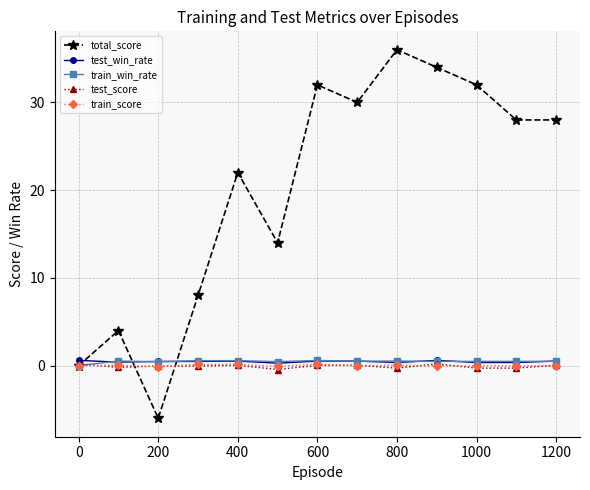

What is the minimum value shown in the chart?

-6.0